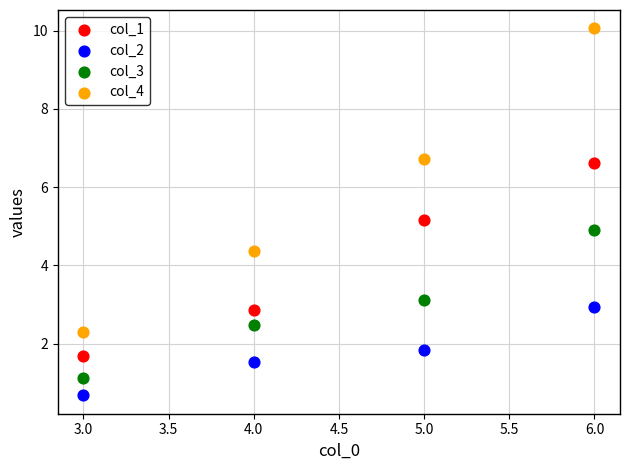

Which series reaches the minimum Y coordinate?

col_2